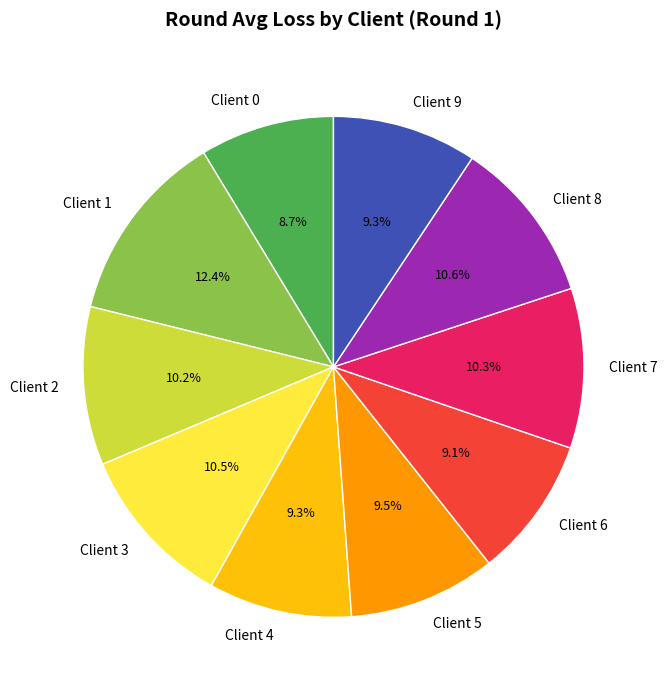

To the nearest percent, what is the difference between the largest and smallest slice percentages?

4%